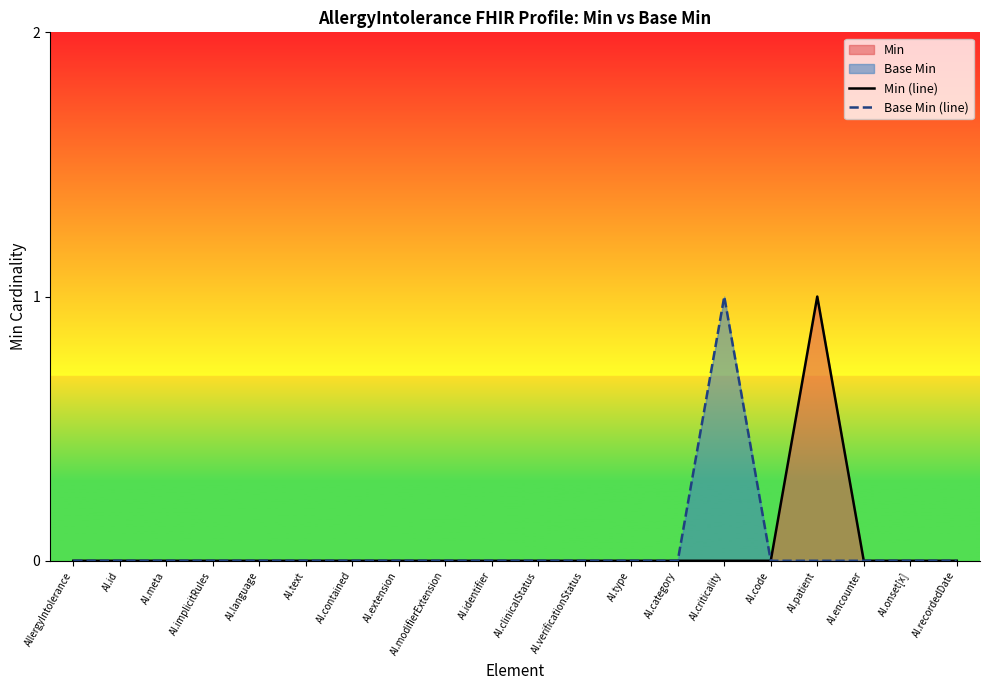

At AI.identifier, list the series in order from largest to smallest.

Min (line), Base Min (line)